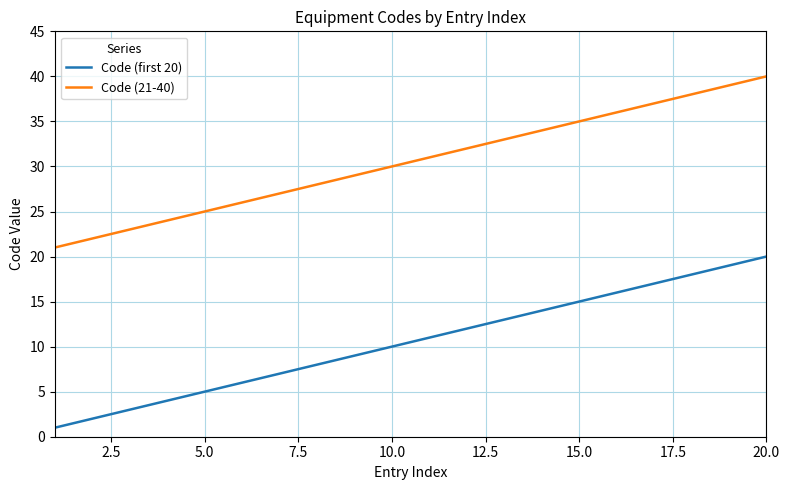

True or false: Code (first 20) and Code (21-40) intersect in this chart.

False